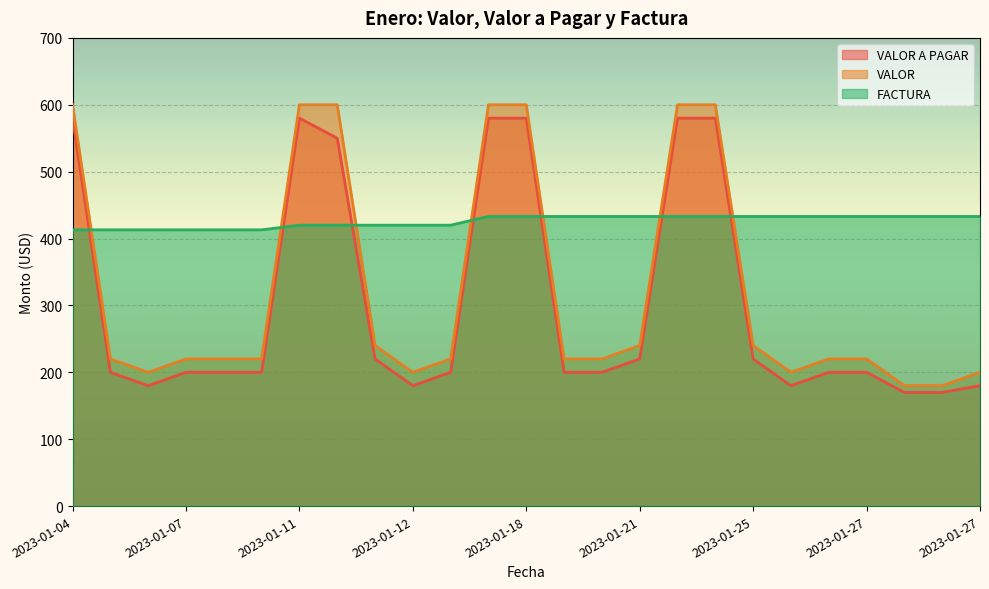

Between 2023-01-06 and 2023-01-06, which is larger?

2023-01-06